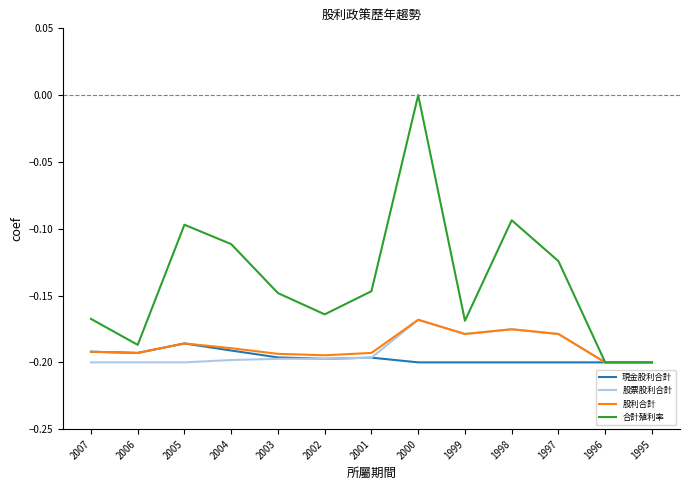

Which series has the largest total across all categories?

合計殖利率